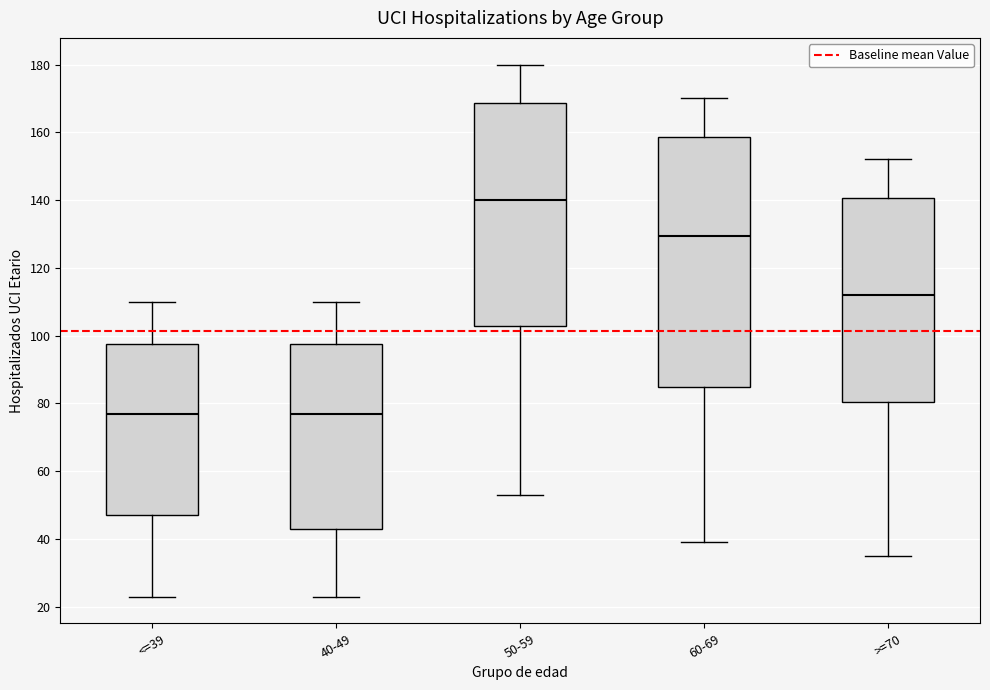

Reading left to right, transcribe this box plot: for each box, give where its median line is, the range the box spans, and where its two whiskers end, as read against the y-axis. The values are not printed on the chart, so give them approximately, as read against the axis.

<=39: median 78, box 48 to 98, whiskers 24 to 110
40-49: median 78, box 44 to 98, whiskers 24 to 110
50-59: median 140, box 104 to 168, whiskers 54 to 180
60-69: median 130, box 84 to 158, whiskers 40 to 170
>=70: median 112, box 80 to 140, whiskers 36 to 152